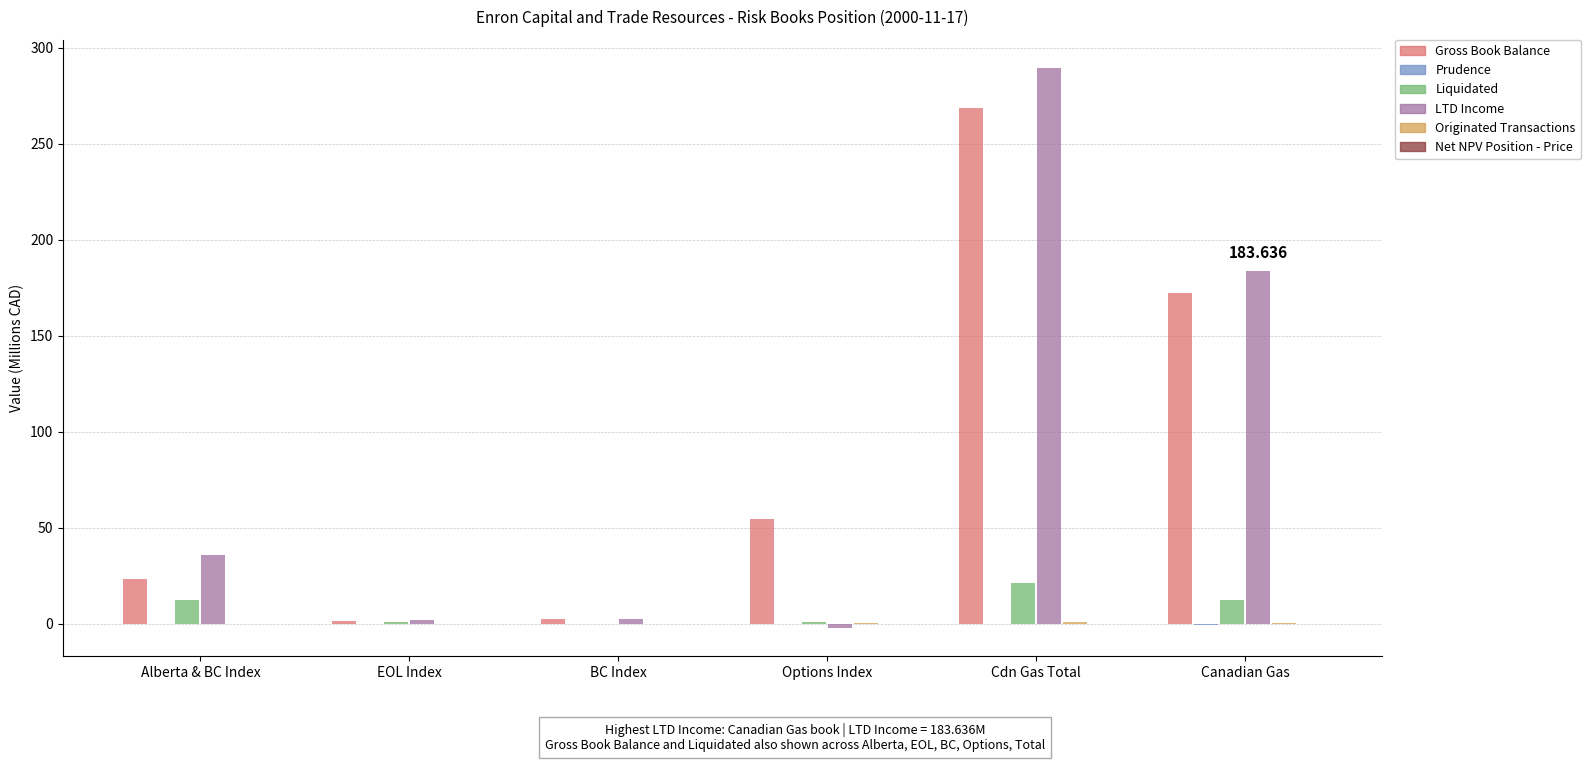

At which category is the sum across all series the highest?

Cdn Gas Total